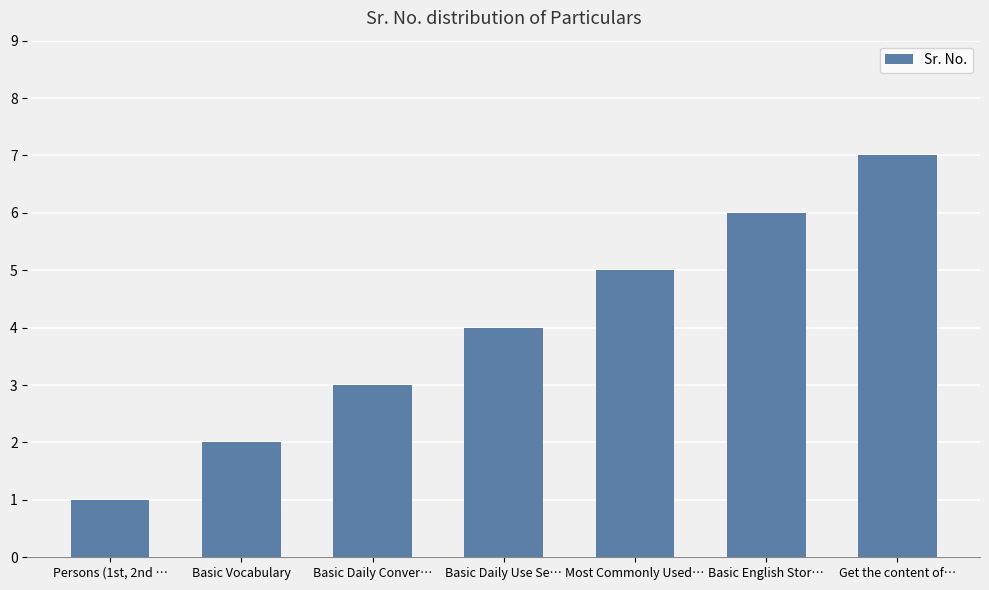

At which category does the chart reach its peak across all series?

Get the content of…